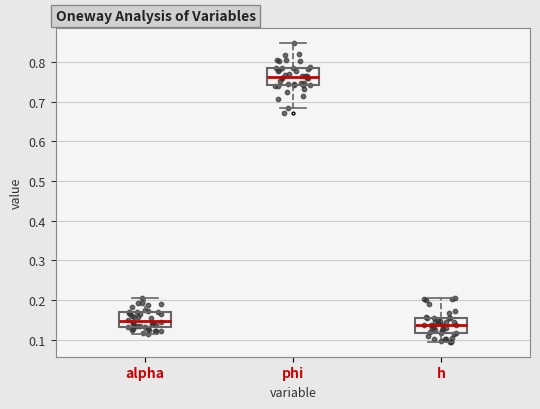

Which box's median line is the highest?

phi